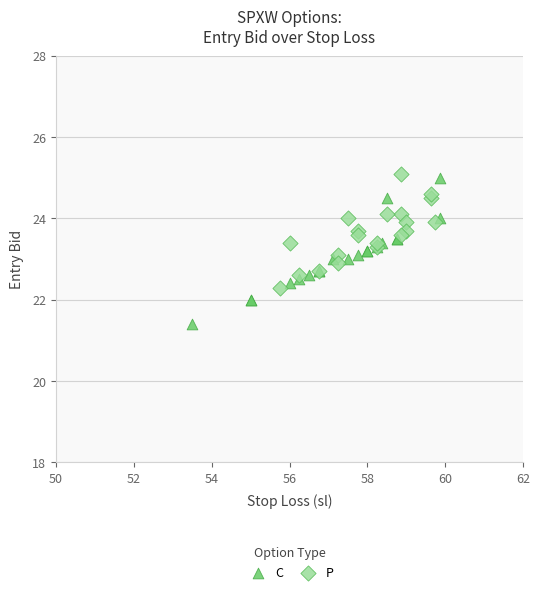

Which series reaches the minimum Y coordinate?

C